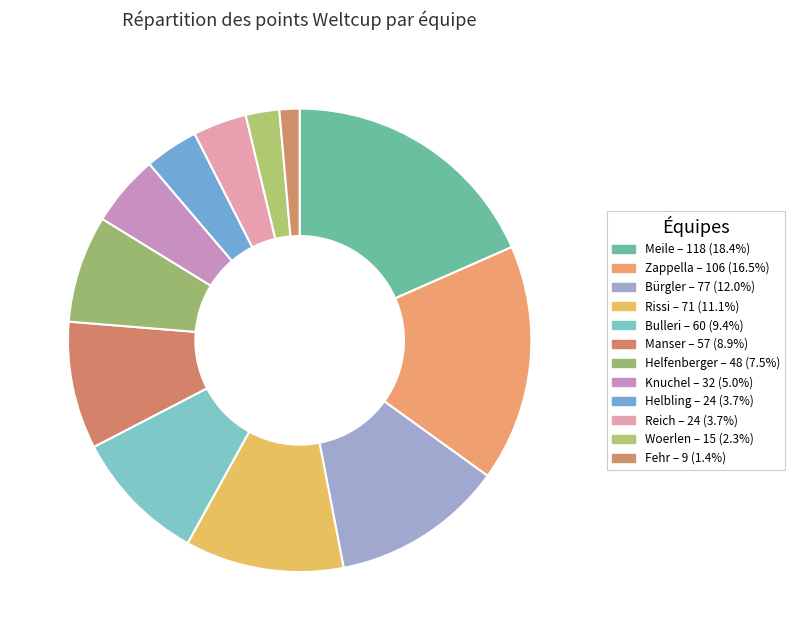

Does Rissi account for over 50% of the chart?

No